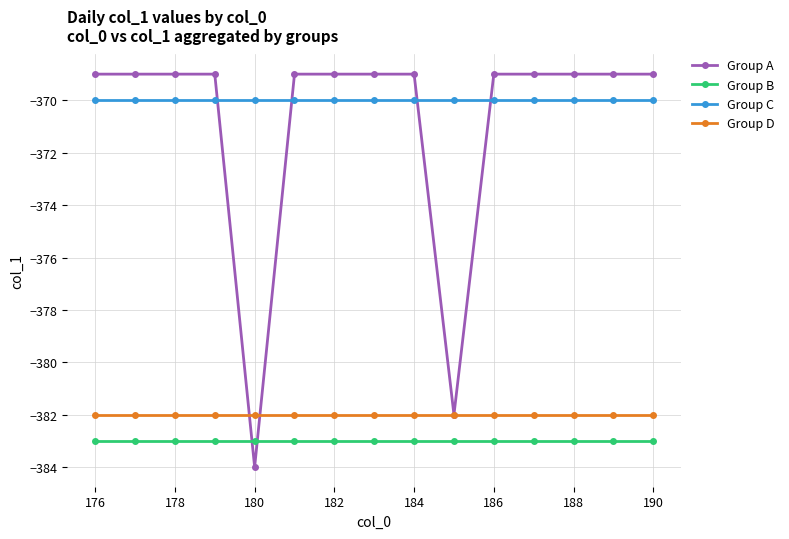

What is the maximum value shown in the chart?

-369